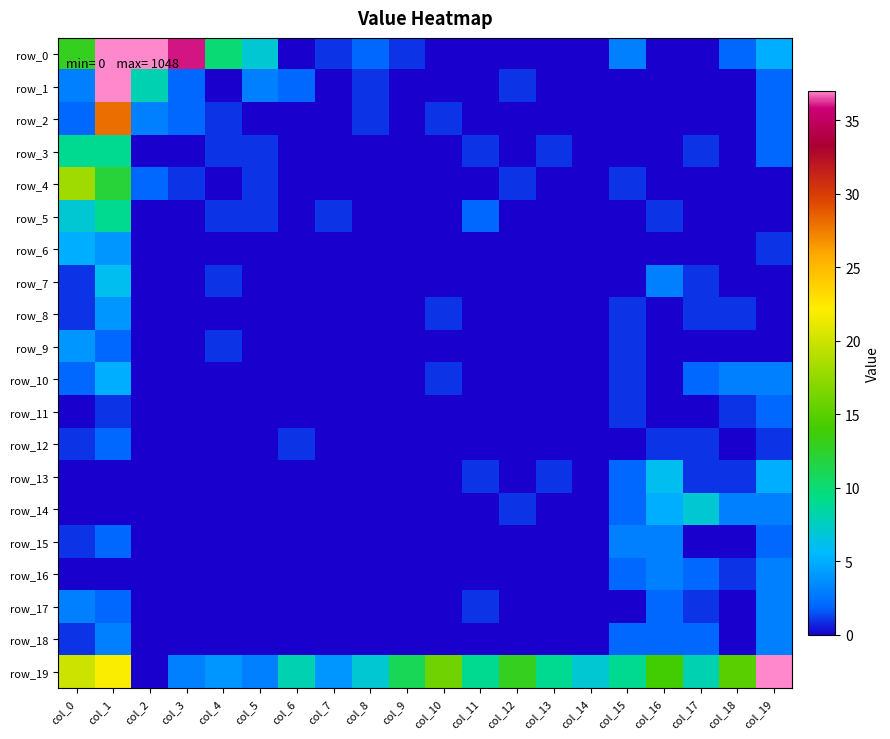

Is it true that row_19 equals 13 at col_0?

False